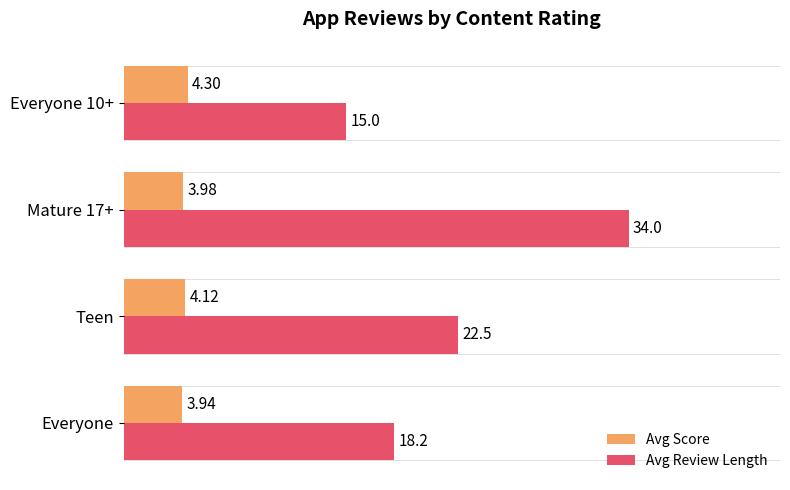

What is the sum of all Avg Review Length values?

89.7